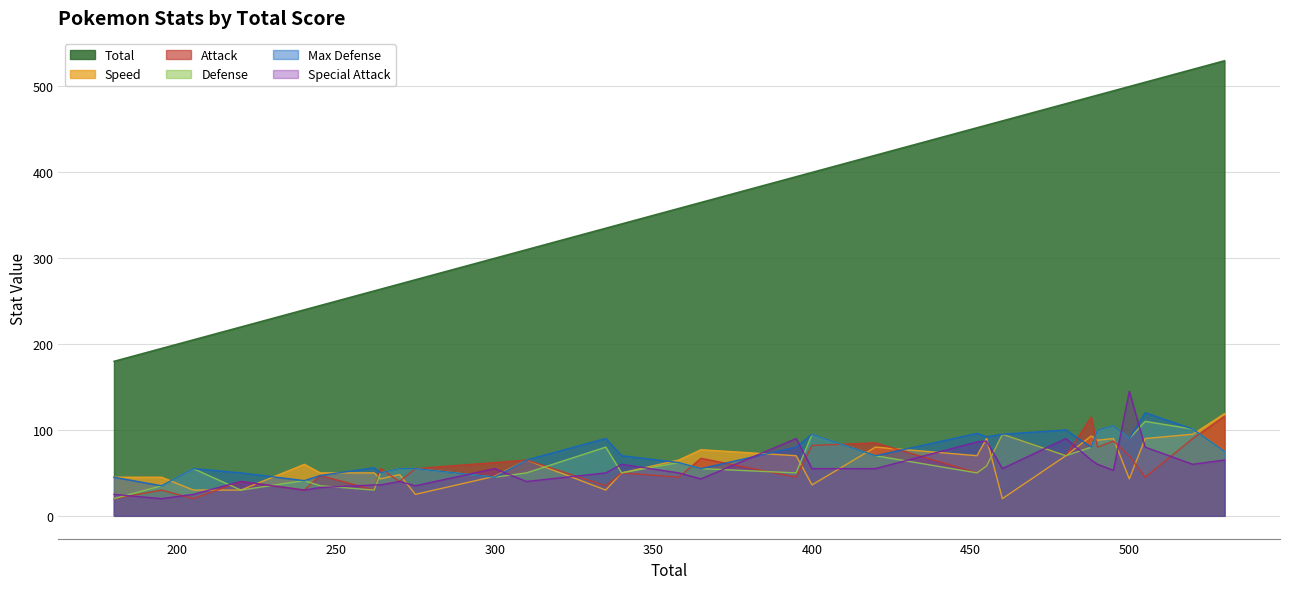

What are all the series names shown in the legend?

Total, Speed, Attack, Defense, Max Defense, Special Attack